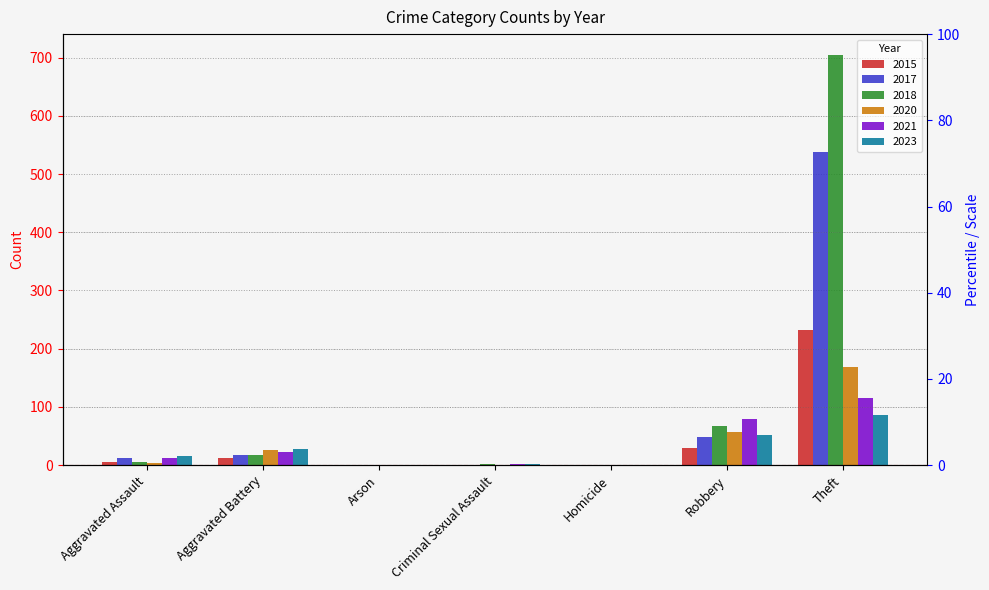

Reading right to left, extract all data points from this chart.

2015: Theft=233	Robbery=30	Homicide=0	Criminal Sexual Assault=0	Arson=0	Aggravated Battery=13	Aggravated Assault=6
2017: Theft=538	Robbery=49	Homicide=0	Criminal Sexual Assault=1	Arson=0	Aggravated Battery=17	Aggravated Assault=12
2018: Theft=705	Robbery=67	Homicide=0	Criminal Sexual Assault=2	Arson=0	Aggravated Battery=18	Aggravated Assault=5
2020: Theft=168	Robbery=57	Homicide=1	Criminal Sexual Assault=0	Arson=1	Aggravated Battery=26	Aggravated Assault=4
2021: Theft=116	Robbery=80	Homicide=1	Criminal Sexual Assault=2	Arson=0	Aggravated Battery=23	Aggravated Assault=13
2023: Theft=86	Robbery=51	Homicide=1	Criminal Sexual Assault=2	Arson=1	Aggravated Battery=27	Aggravated Assault=15